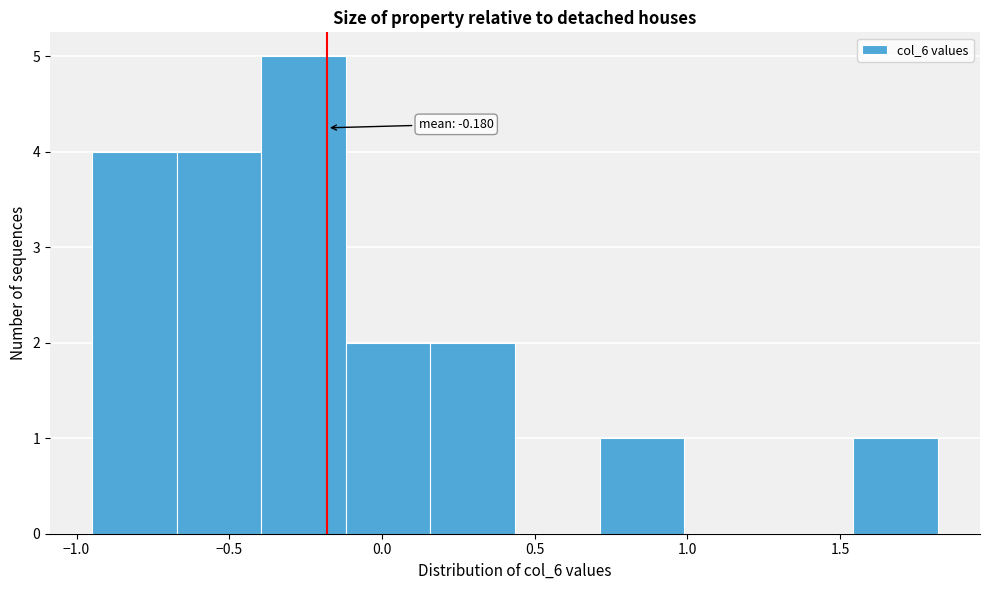

Over which range of the x-axis is the bar tallest?

-0.40 to -0.10